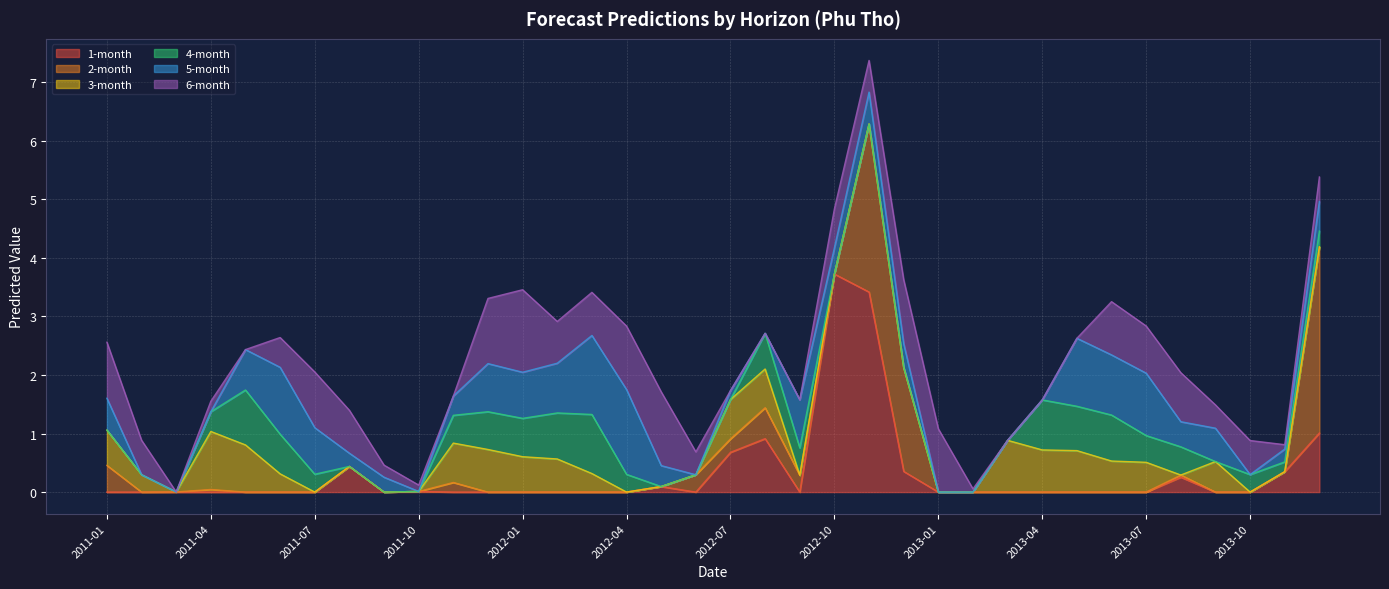

Does the chart display data point markers on the line(s)?

No